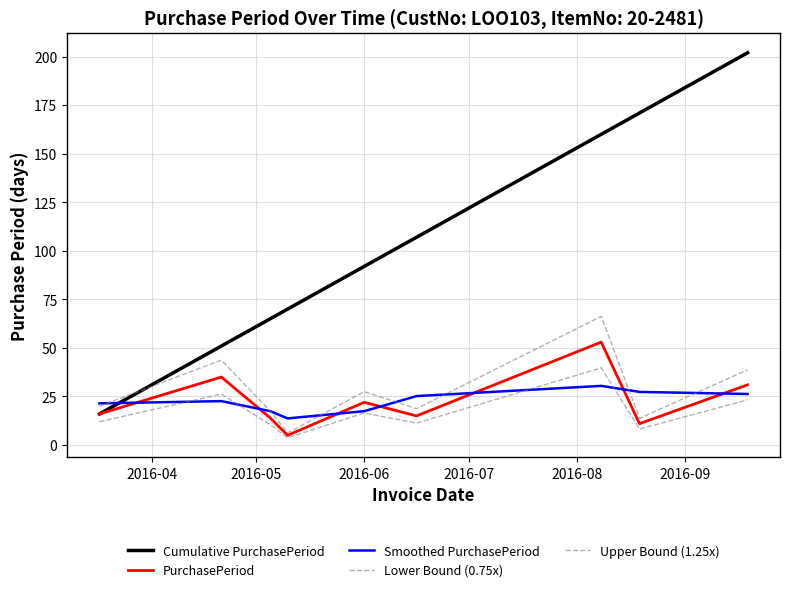

True or false: Cumulative PurchasePeriod has more than 2 interior local peaks.

False